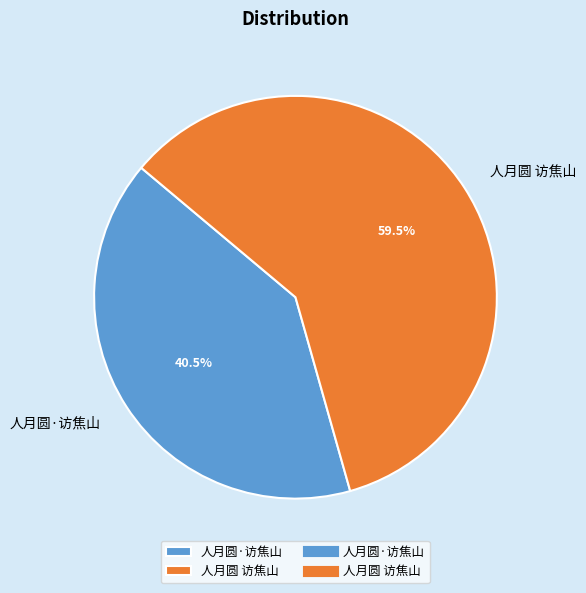

Count the number of slices in the pie.

2